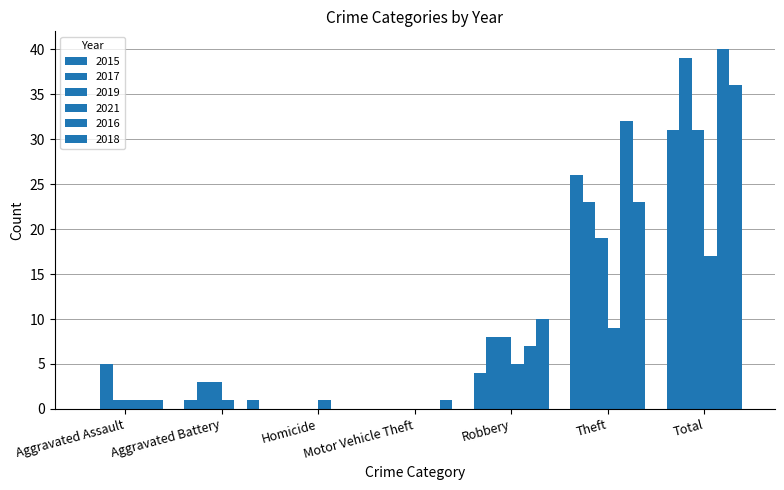

Are the bars horizontal?

No